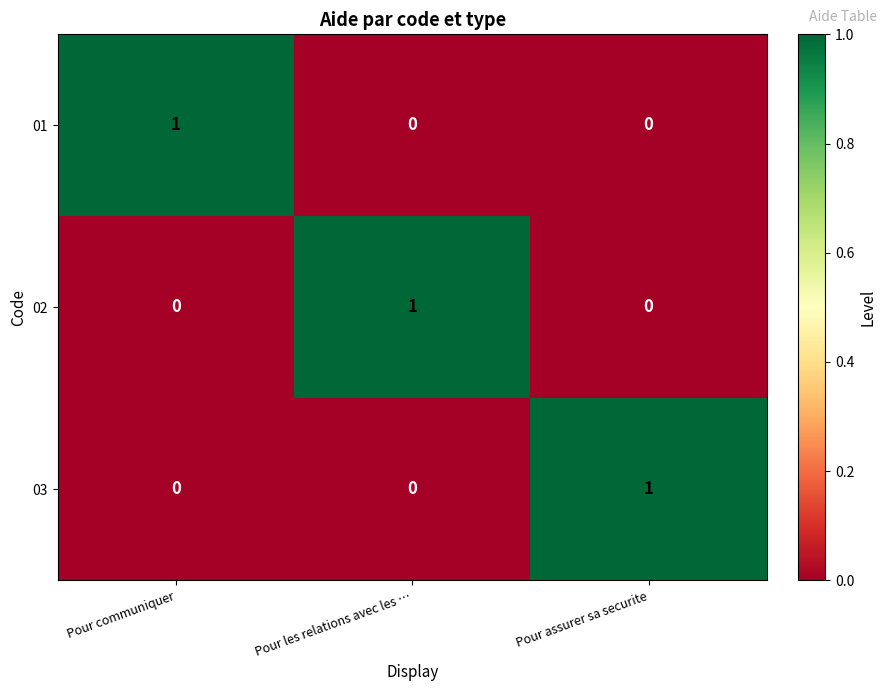

How many 01 values are between 0 and 1?

3